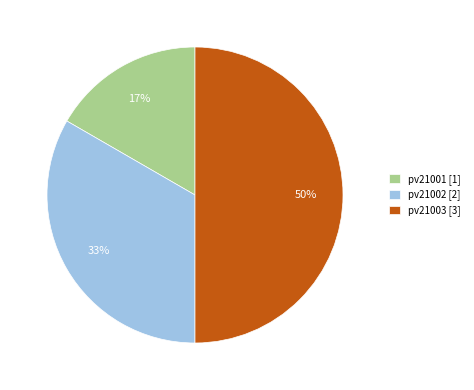

To the nearest percent, what percentage of the pie is pv21002?

33%